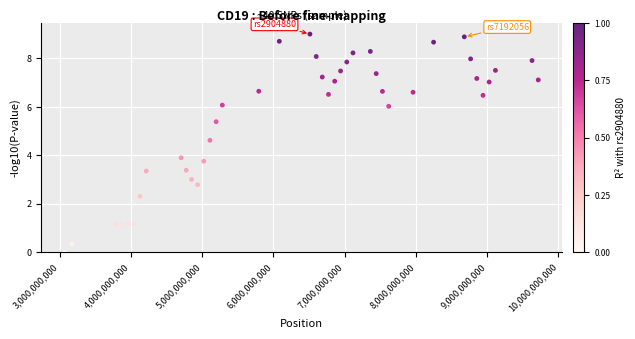

What is the range of X values (max minus min)?

6643955884.0